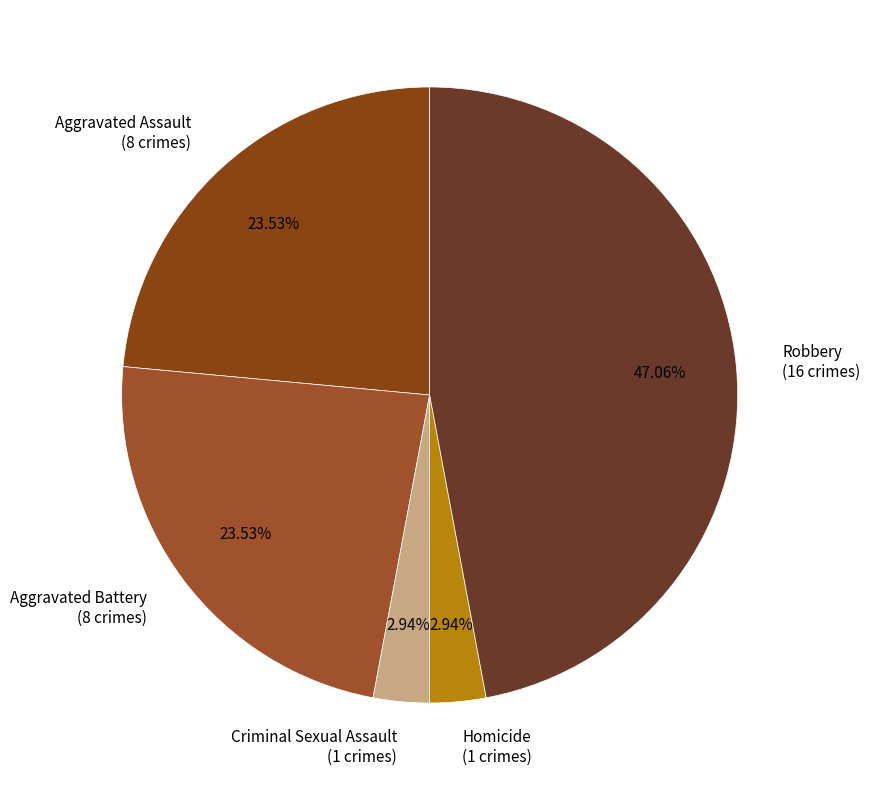

What percentage is the Aggravated Assault slice, to the nearest percent?

24%